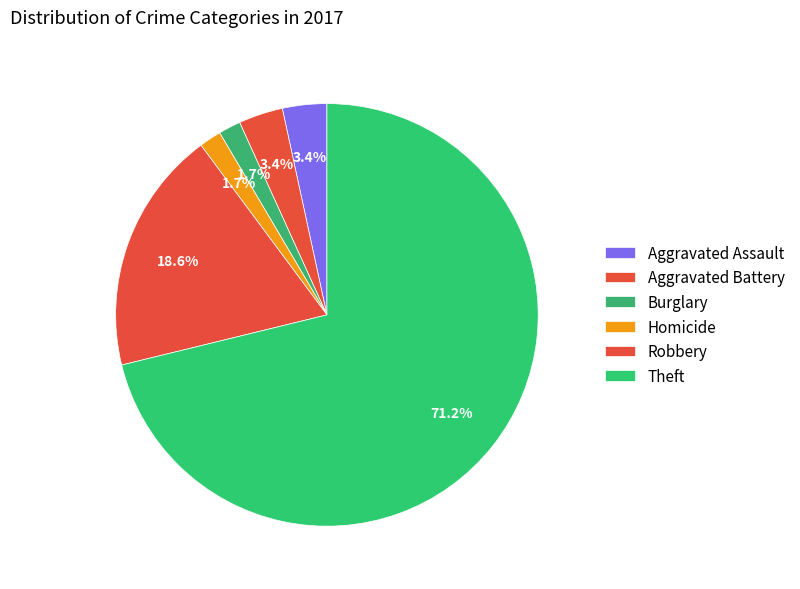

What is the majority slice?

Theft